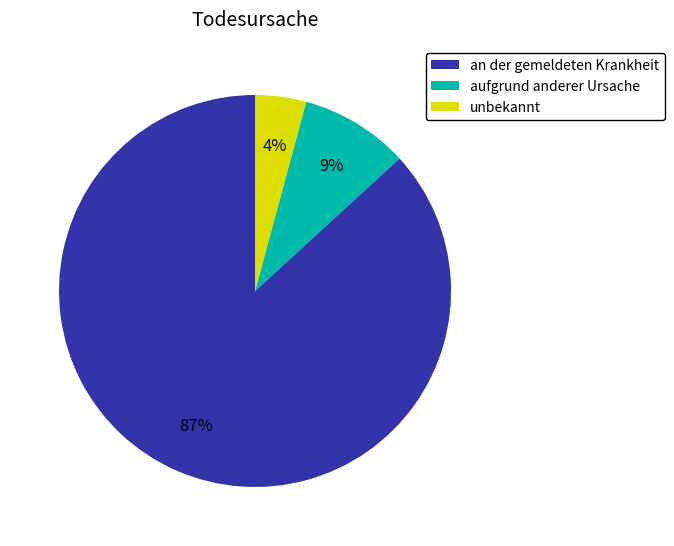

Do an der gemeldeten Krankheit and aufgrund anderer Ursache together represent more than half of the pie?

Yes